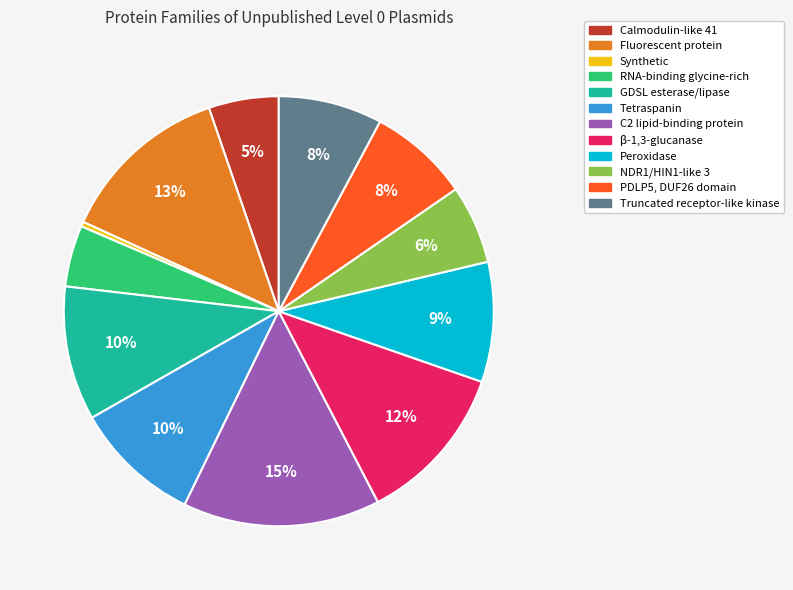

Is there a majority slice in this chart?

No